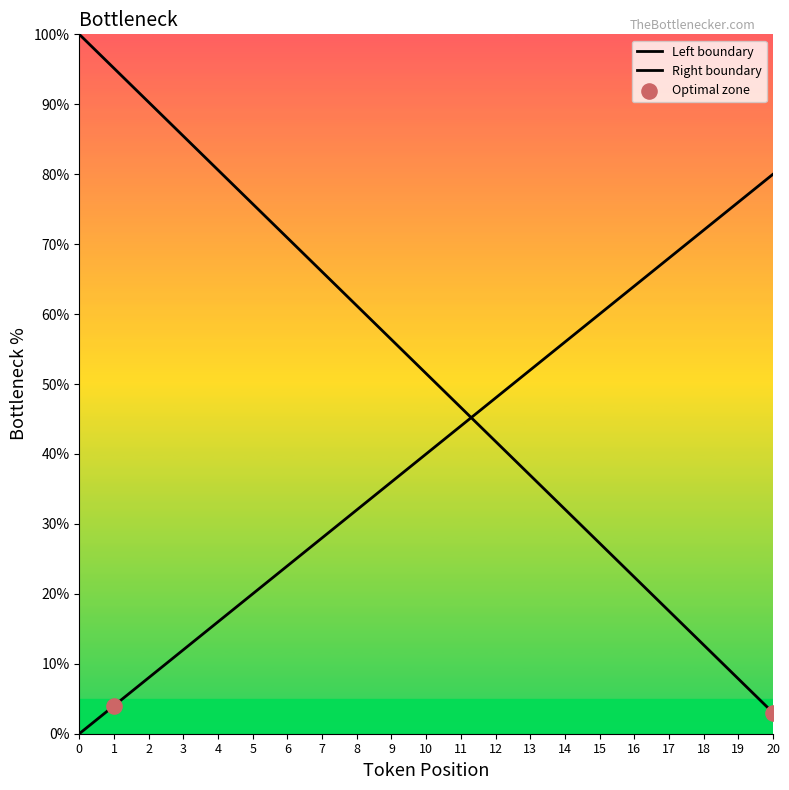

Approximately how many times larger is the value at 17 compared to 4?

0.2